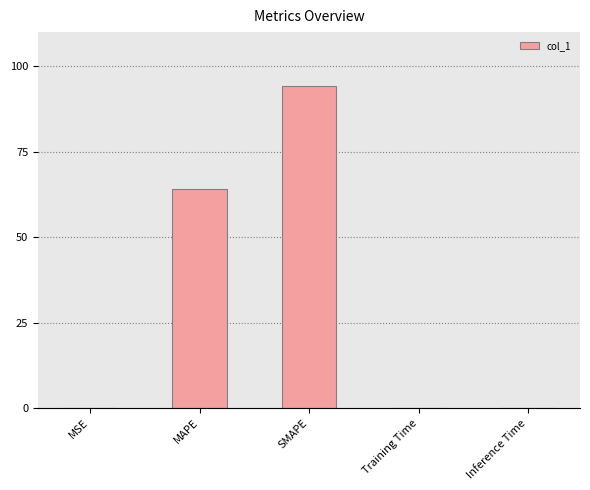

Is it true that the value at MAPE is 43.2?

False